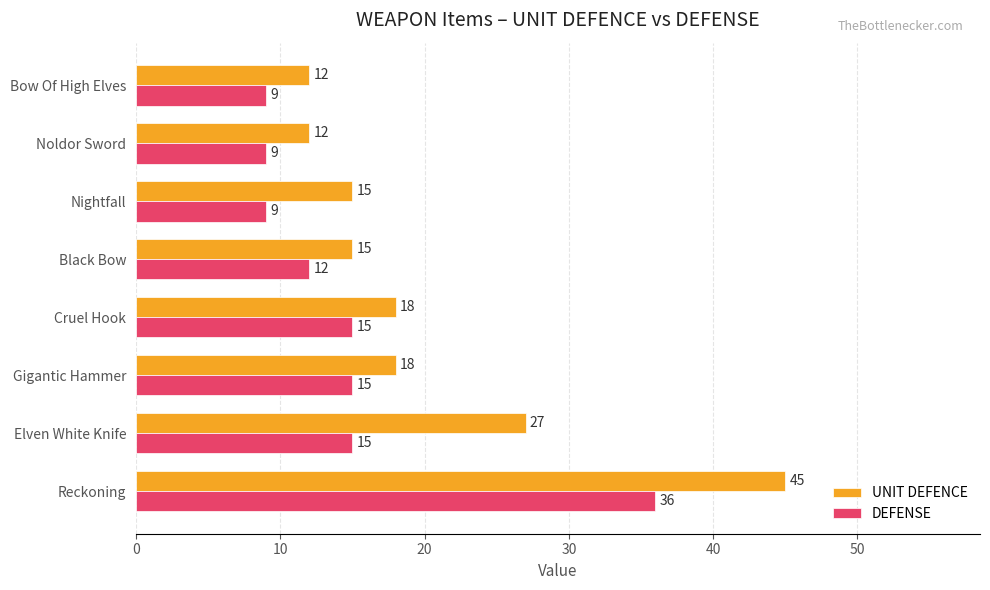

The value of DEFENSE at Nightfall is 9. True or false?

True